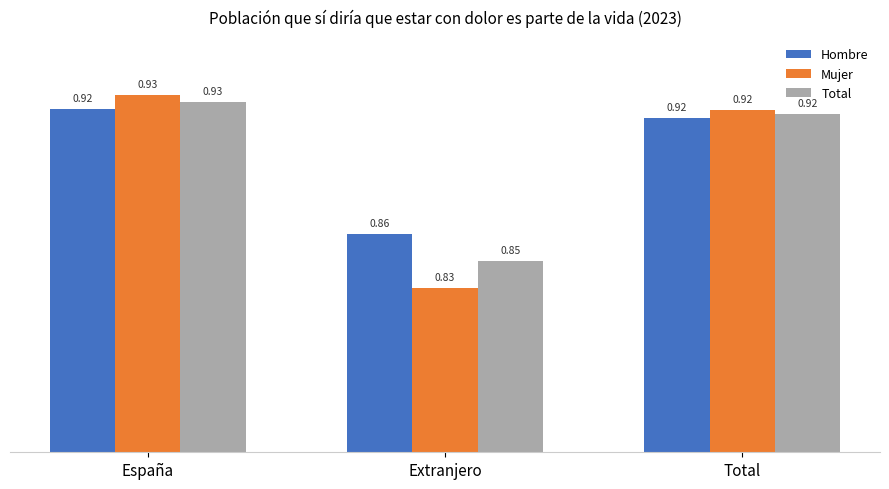

True or false: Hombre has a value of 1.5 at España.

False